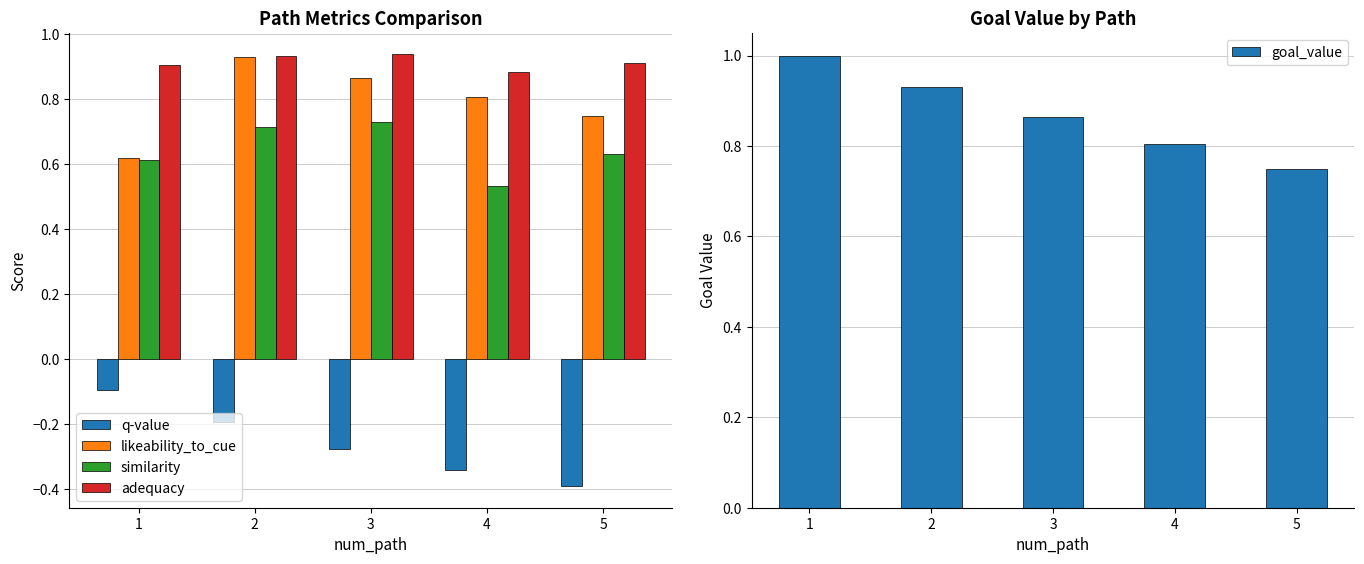

Where is q-value nearest to the value 0?

1